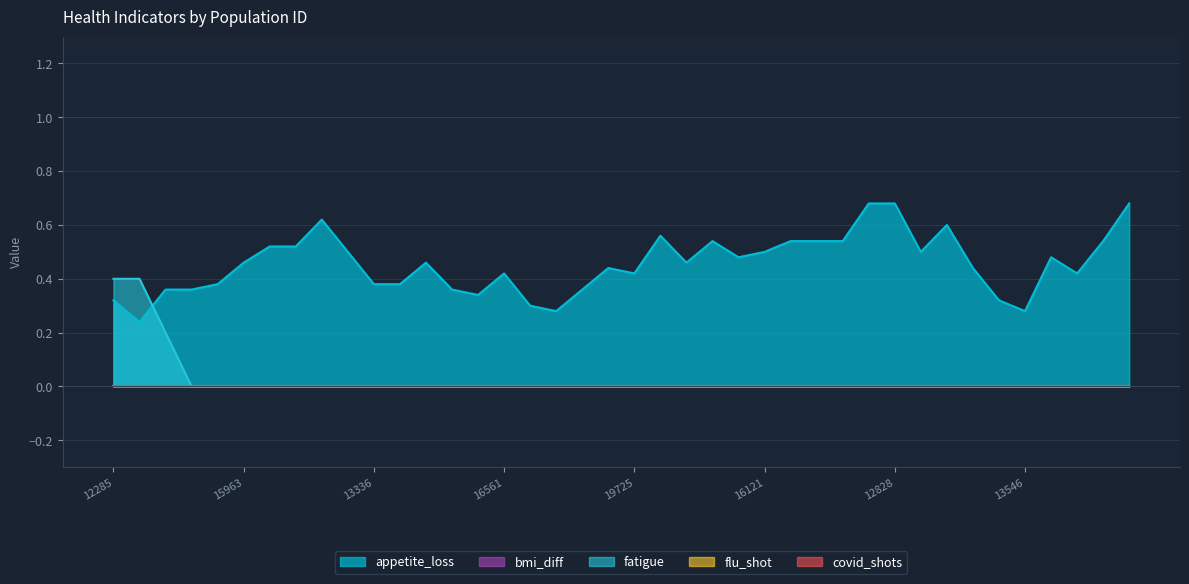

What is the total value across all series at 10472?

0.6